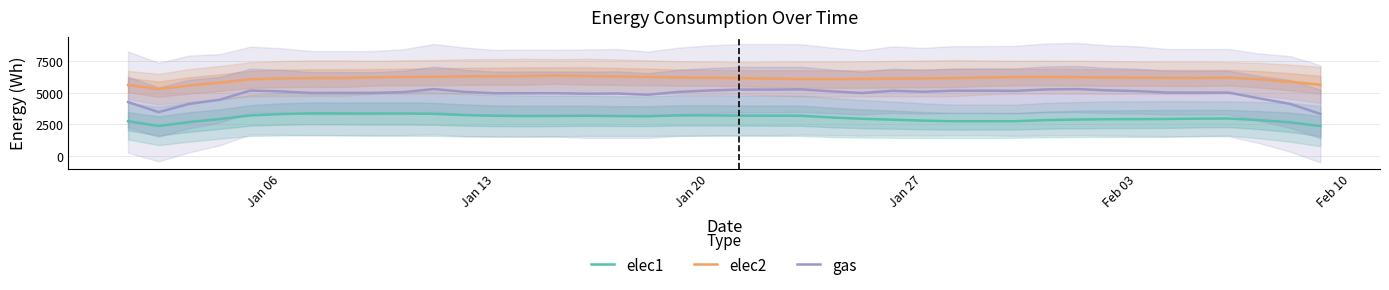

What is the difference between the maximum and second lowest values in the gas series?

1822.6